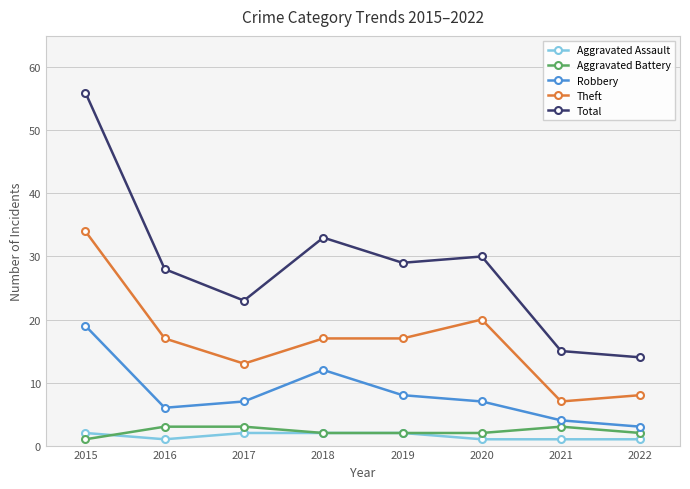

Where is the first local minimum for Aggravated Assault?

2016